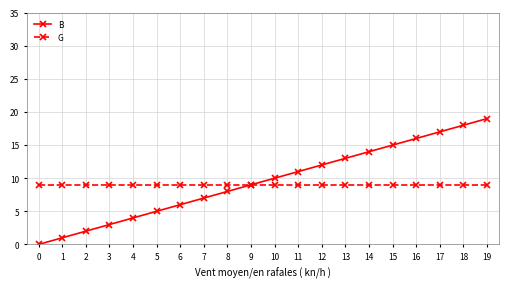

The G series shows 12 at 17. True or false?

False